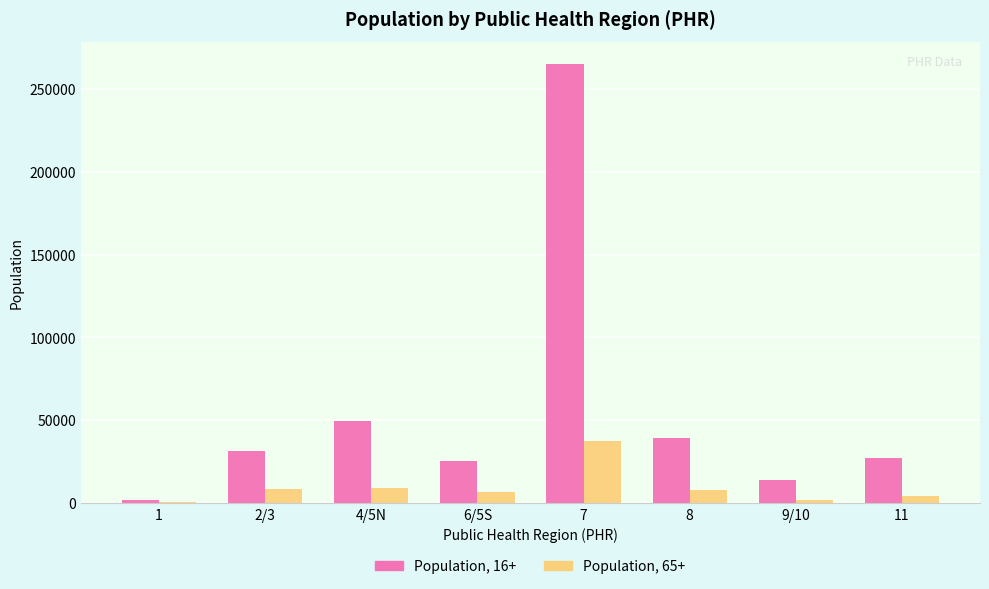

Which series has the largest total across all categories?

Population, 16+